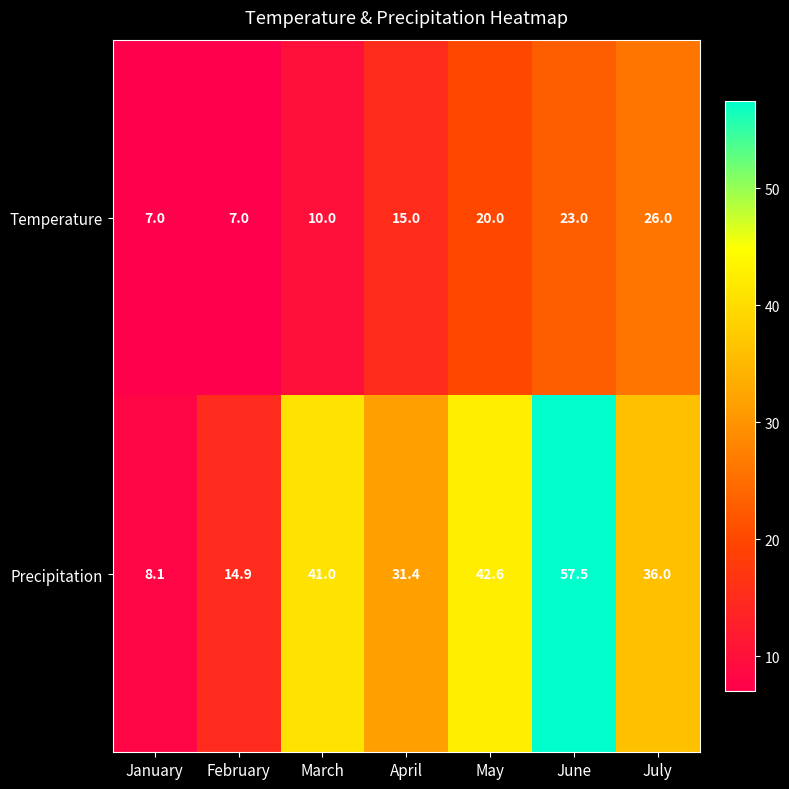

How many categories are shown in the chart?

7